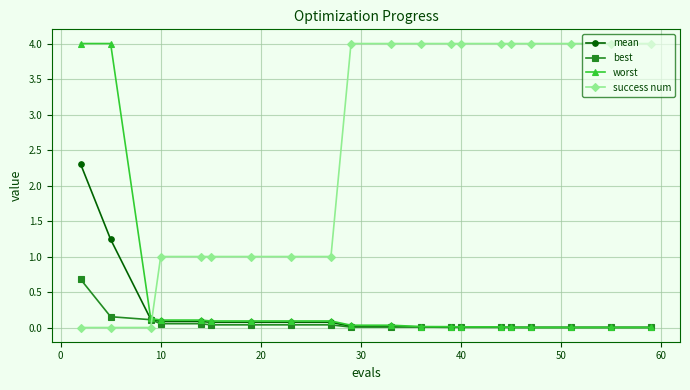

How many times do success num and worst cross each other?

1